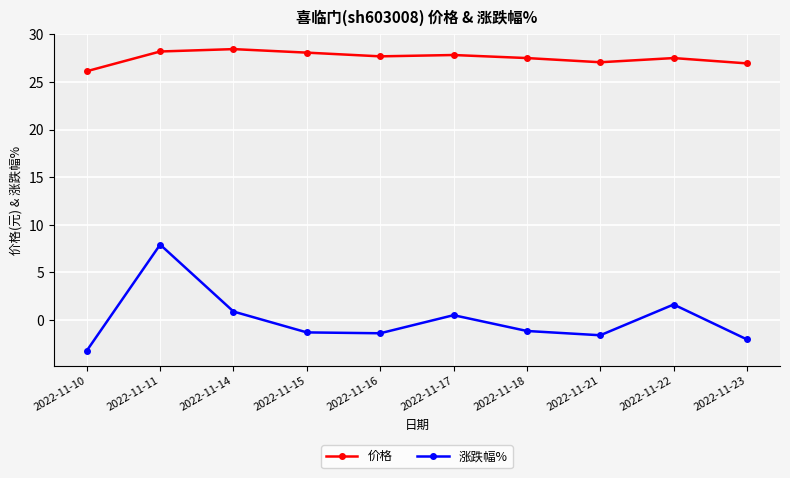

Which label corresponds to the smallest value in the chart?

2022-11-10